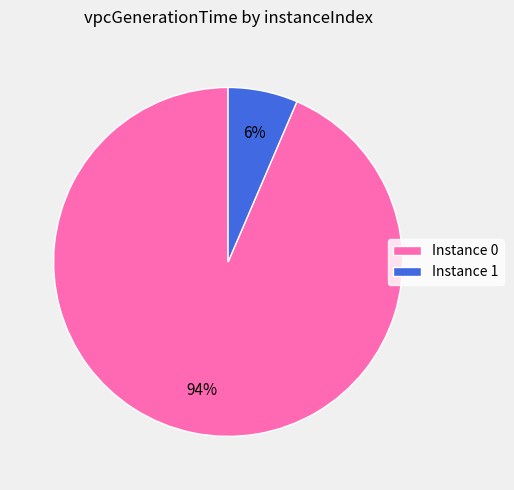

Do Instance 0 and Instance 1 together represent more than half of the pie?

Yes